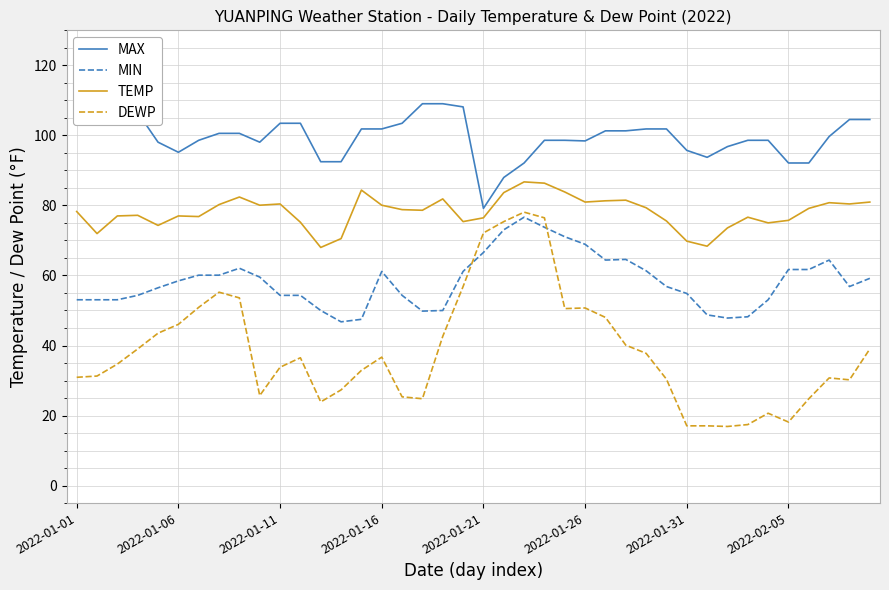

How many values in the MIN series exceed 58?

20